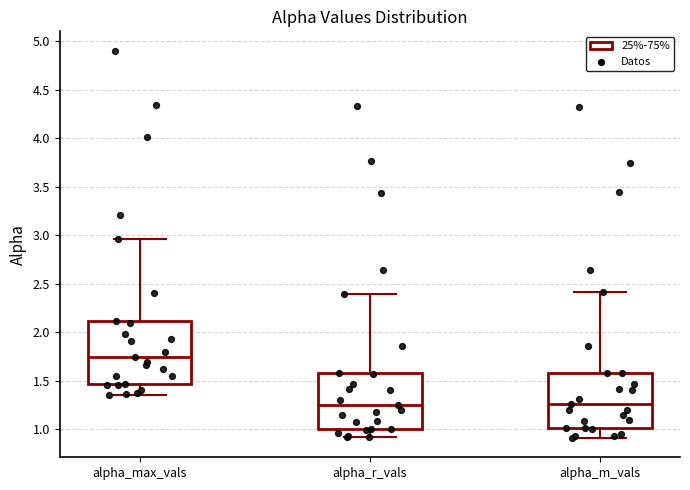

Which box is the tallest, from its lower edge to its upper edge?

alpha_max_vals